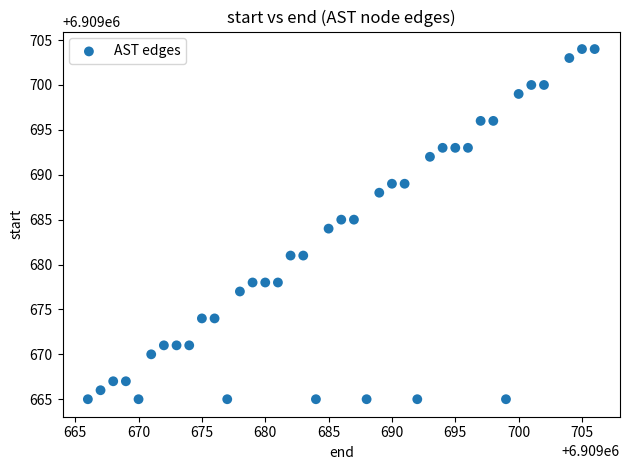

What is the range of X values (max minus min)?

40